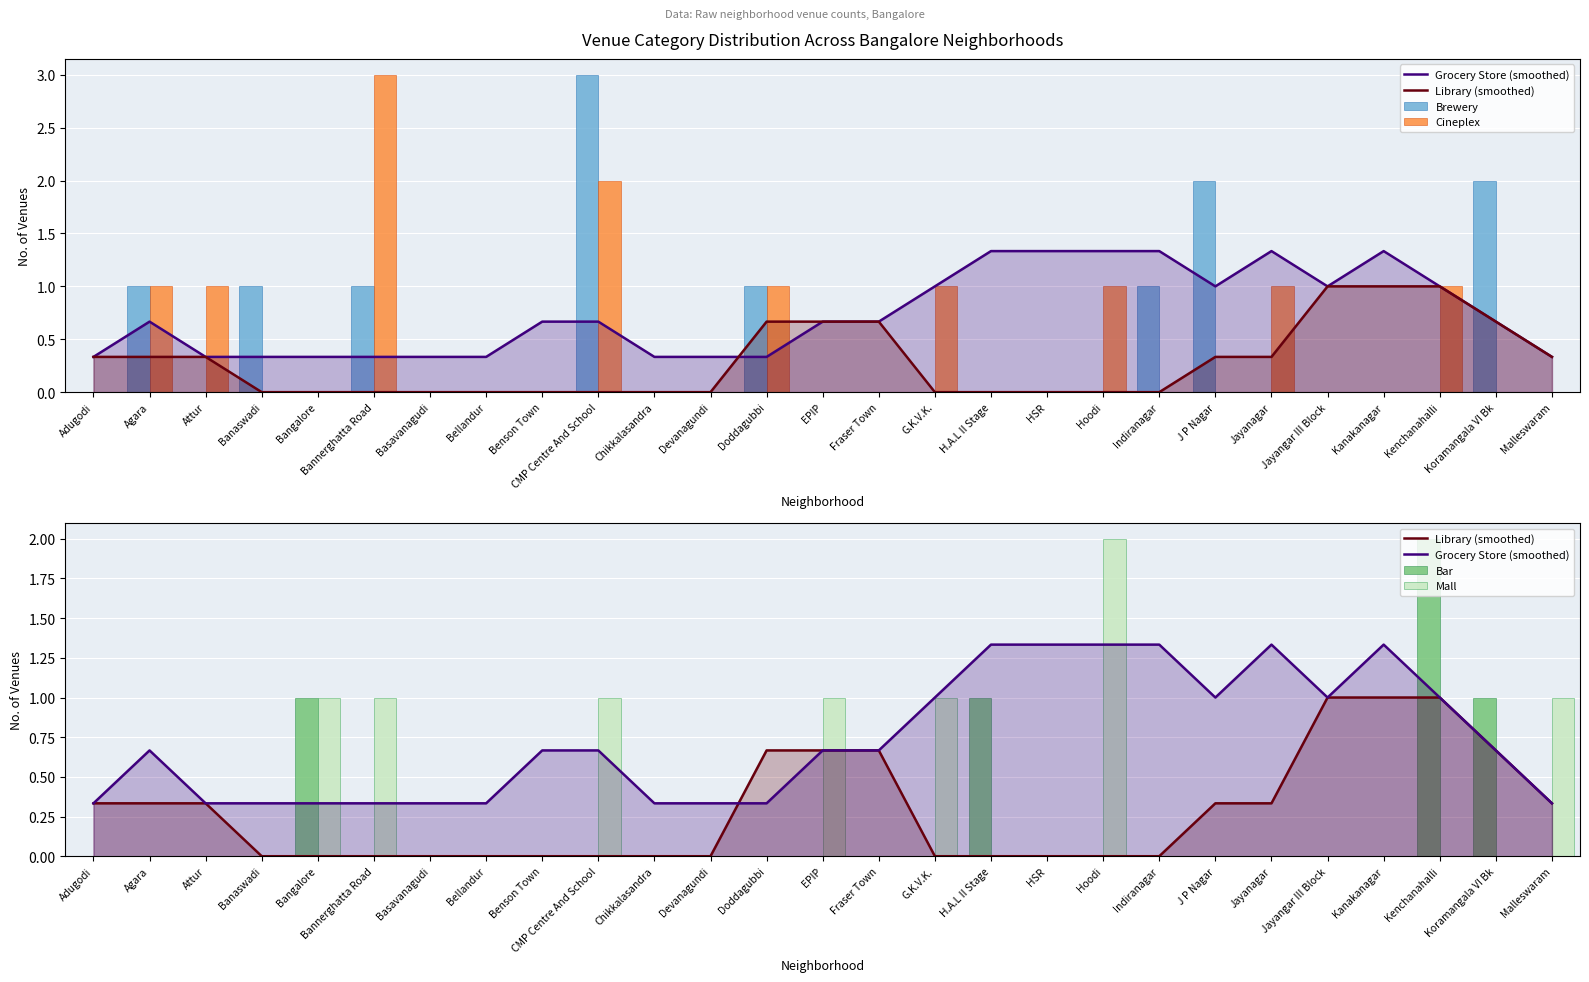

What is the total value across all series at Benson Town?

0.7